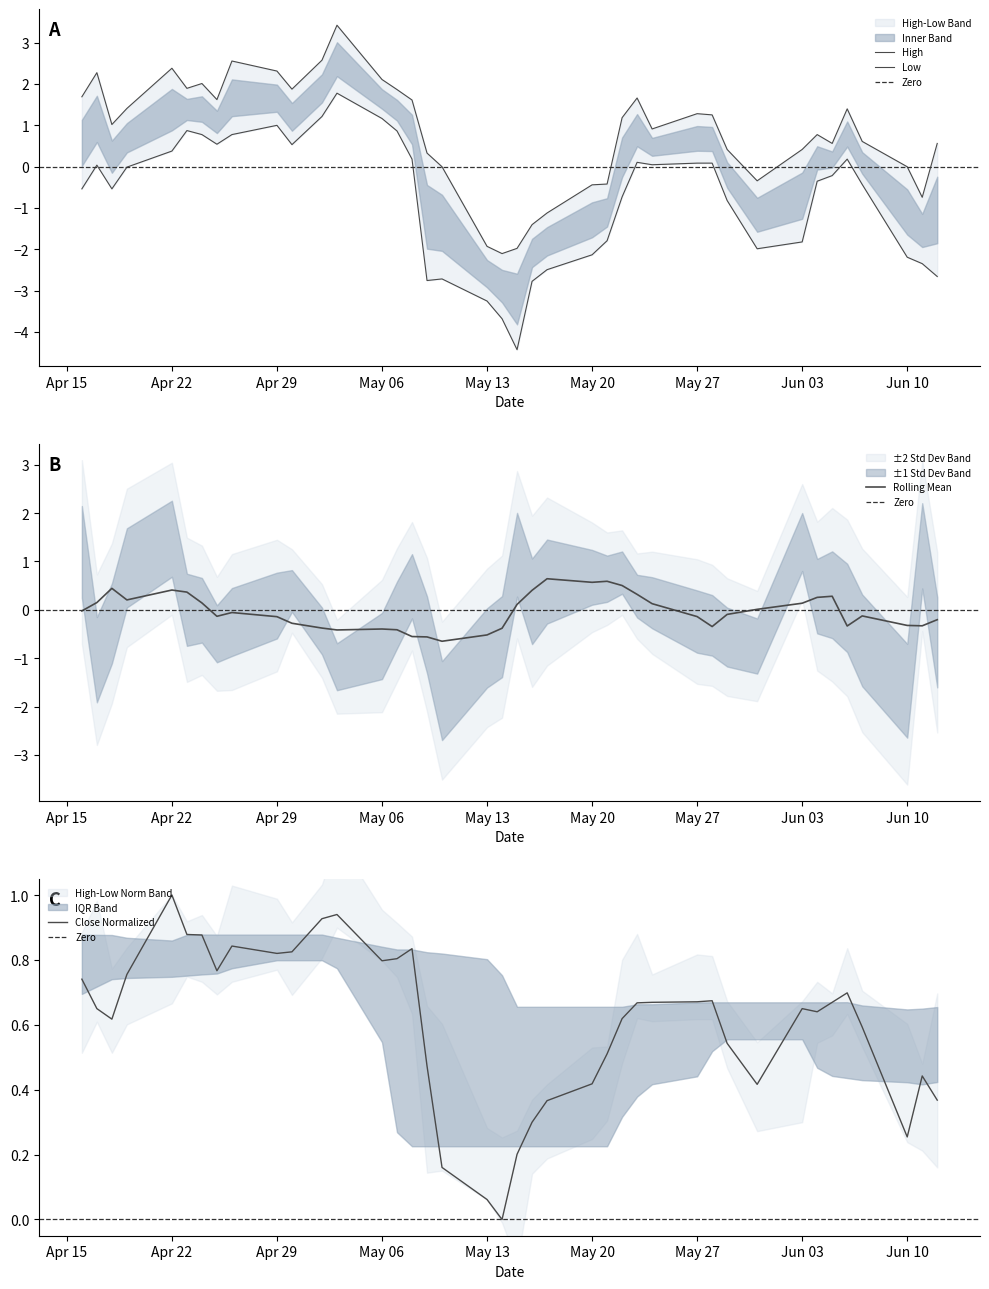

What is the sum of all High values?

33.4